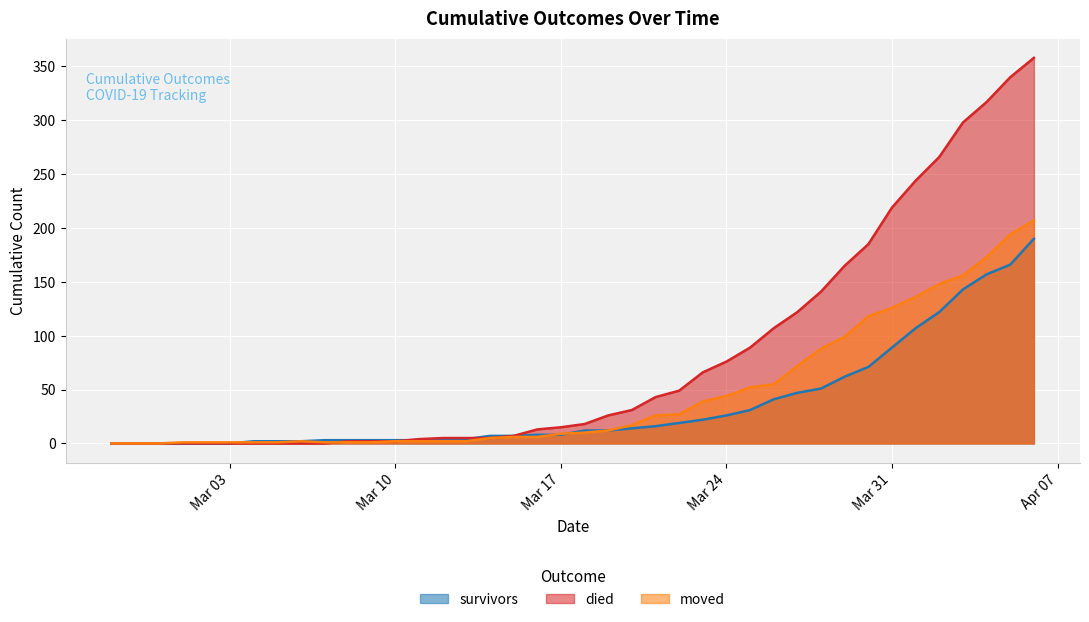

Does the chart display data point markers on the line(s)?

No